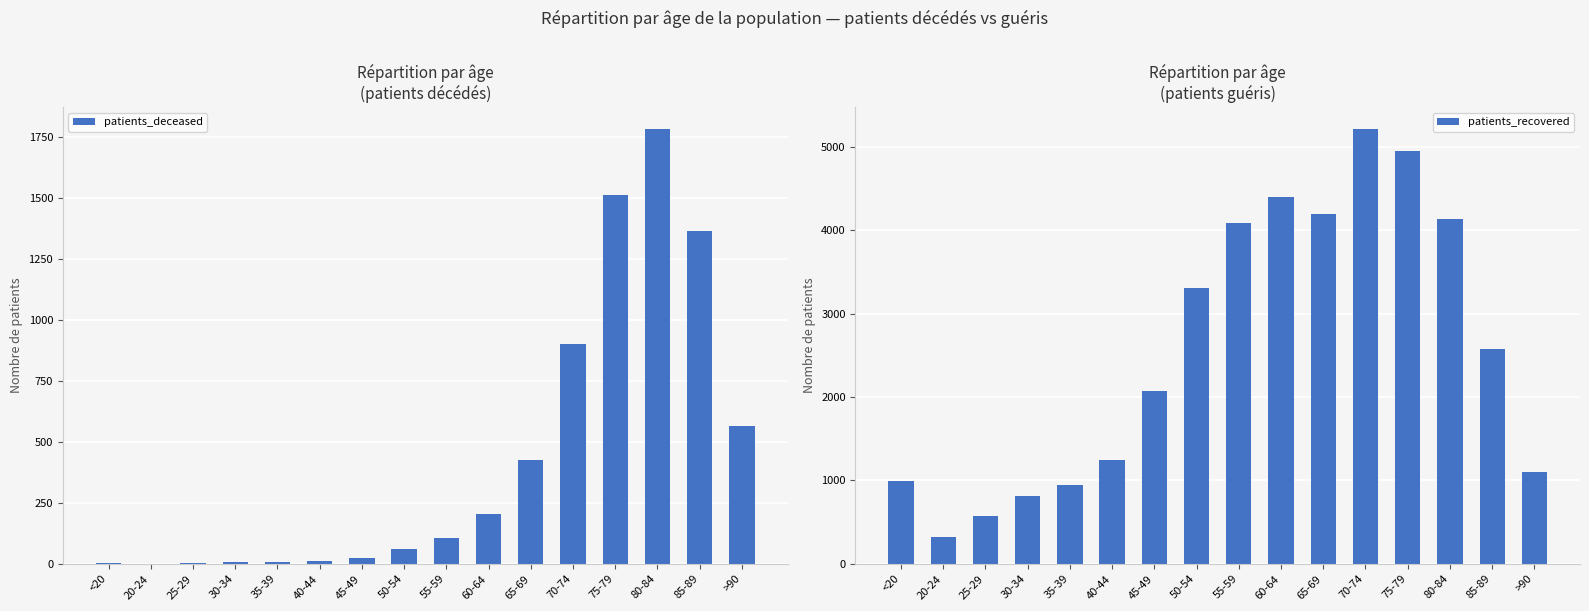

List the labels in order of patients_deceased value, largest first.

80-84, 75-79, 85-89, 70-74, >90, 65-69, 60-64, 55-59, 50-54, 45-49, 40-44, 35-39, 30-34, <20, 25-29, 20-24